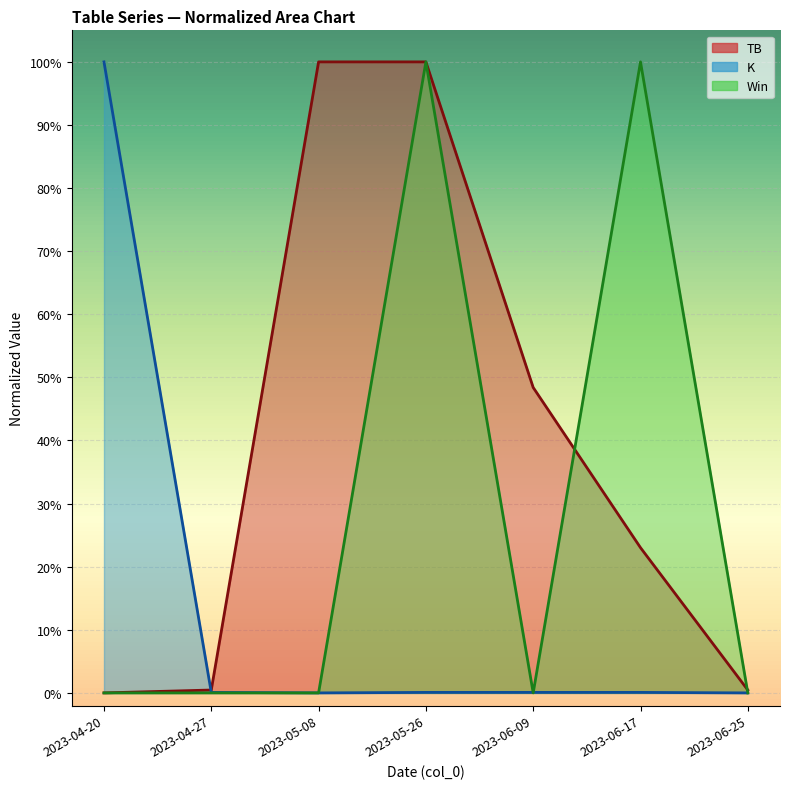

What is the greatest value displayed?

1.0